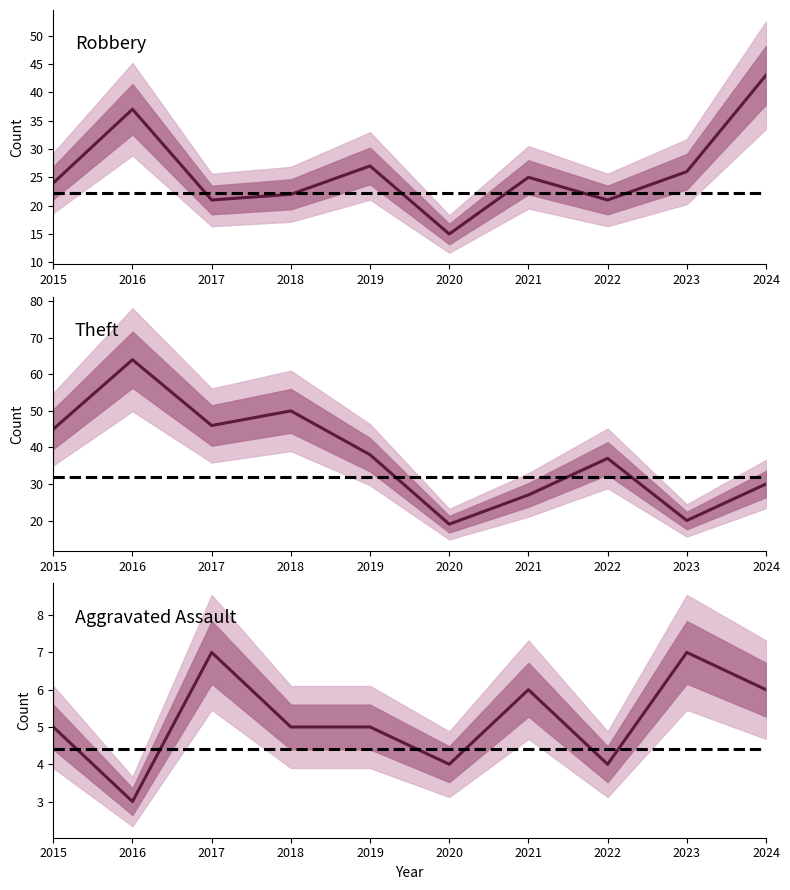

Between 2018 and 2024, which is larger?

2024